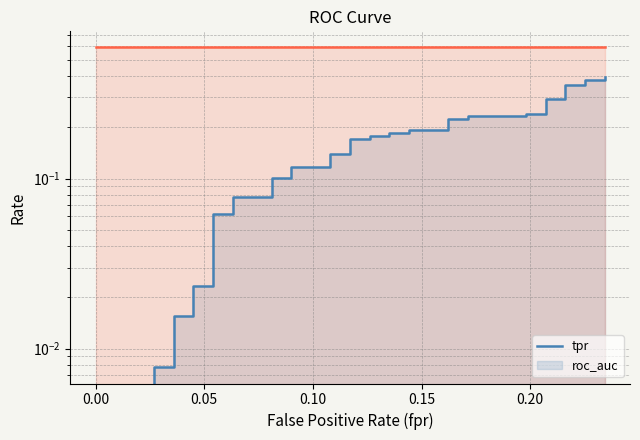

True or false: tpr and roc_auc intersect in this chart.

False